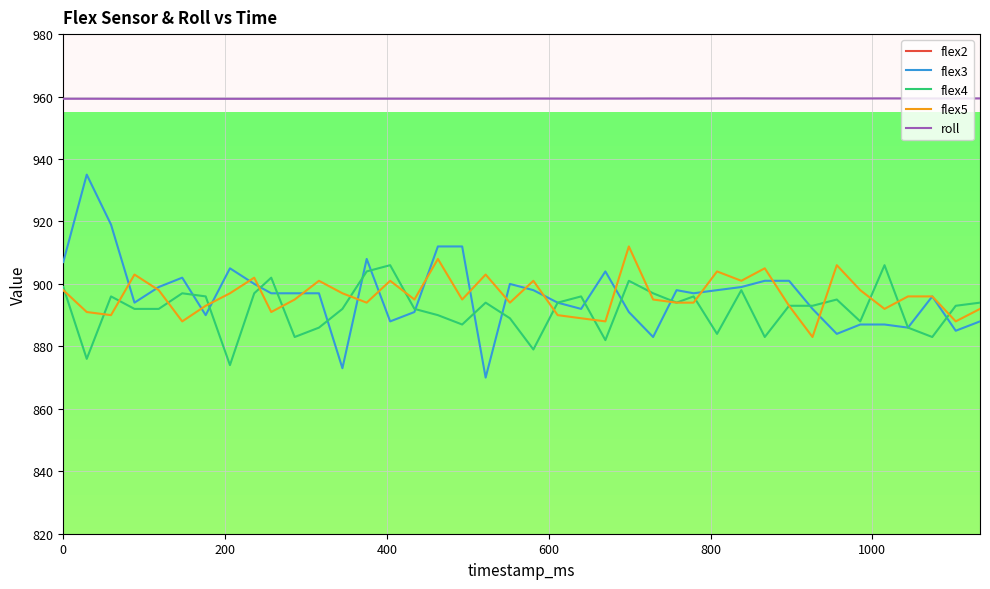

Which series has the largest total across all categories?

roll